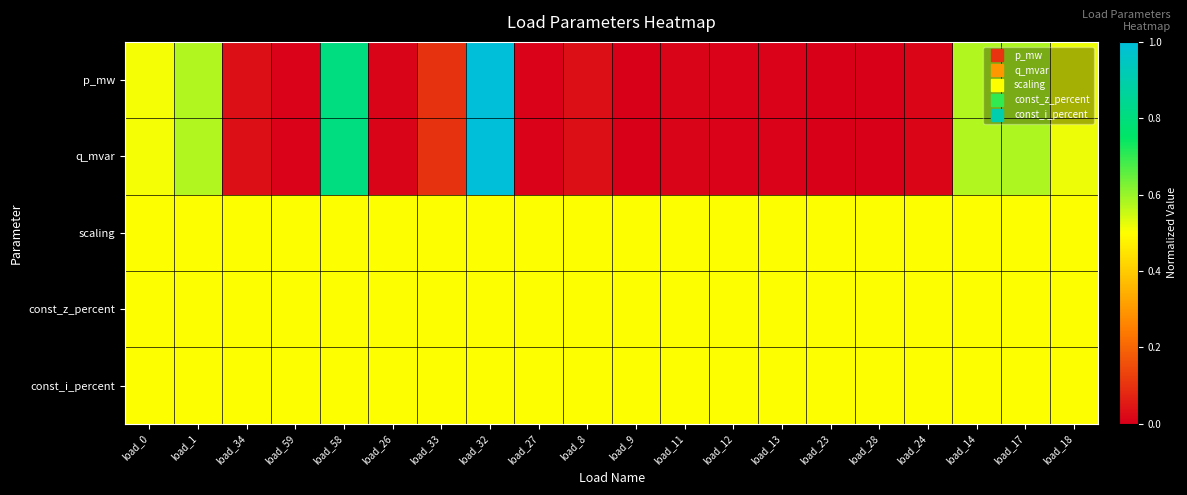

Which series has the widest spread of values?

p_mw